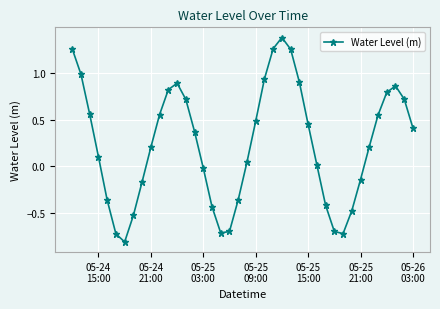

What is the sum of all values?

9.5